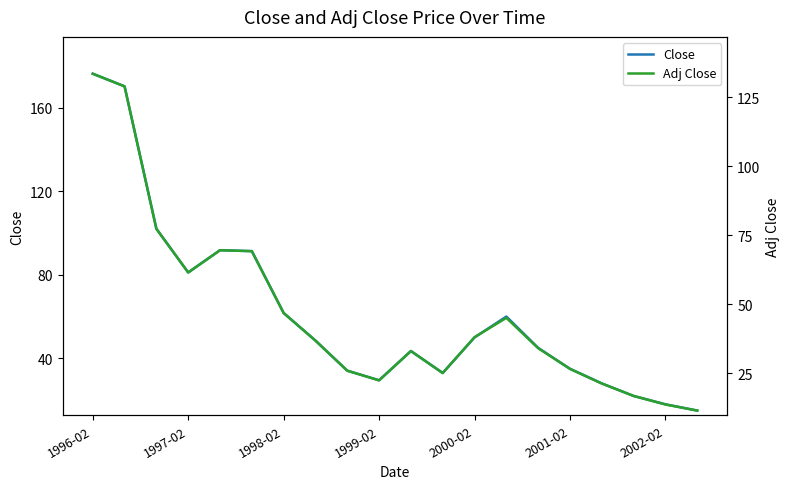

At which category is the sum across all series the highest?

1996-02